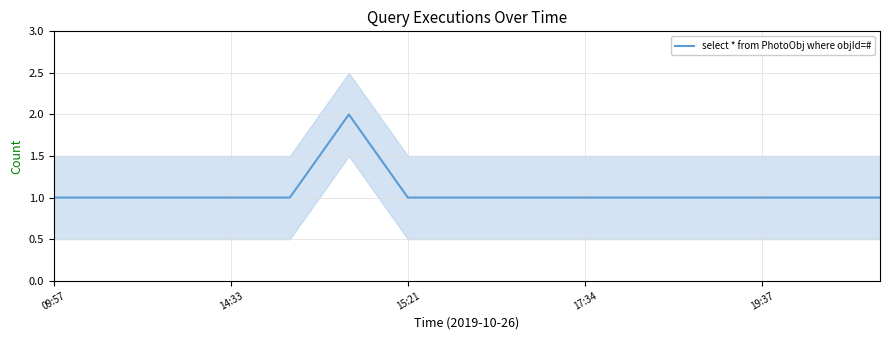

What position from the left is 8?

9